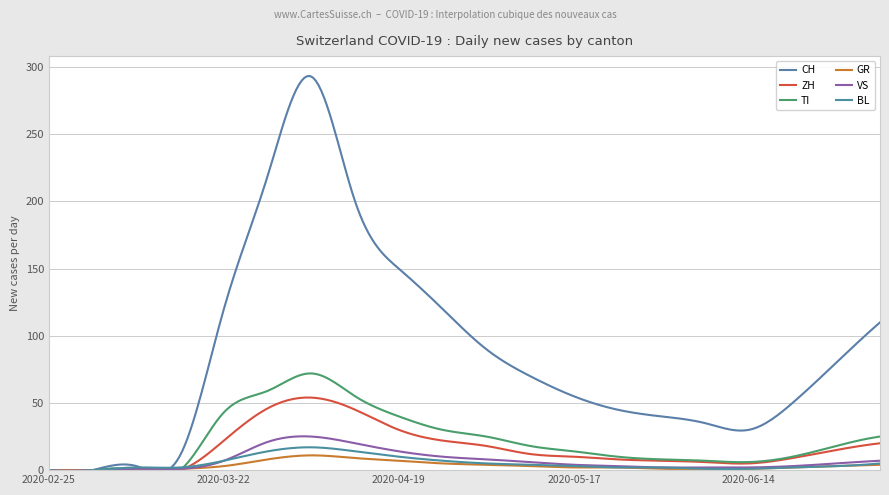

Between 2020-04-26 and 2020-05-03, which series saw the biggest shift?

CH